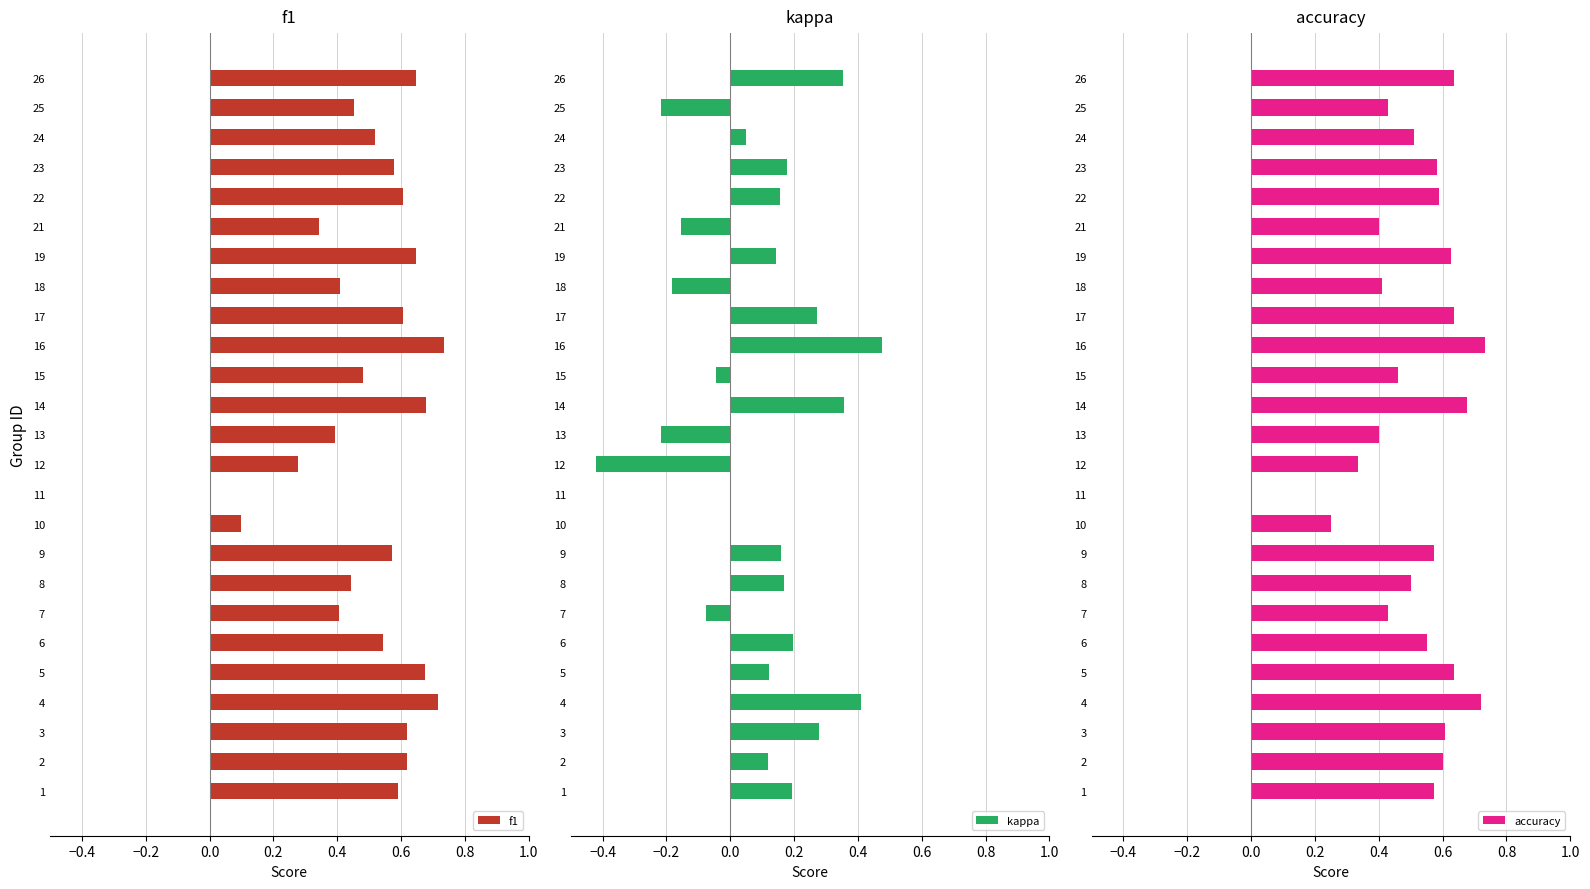

At which label does kappa reach its peak?

16